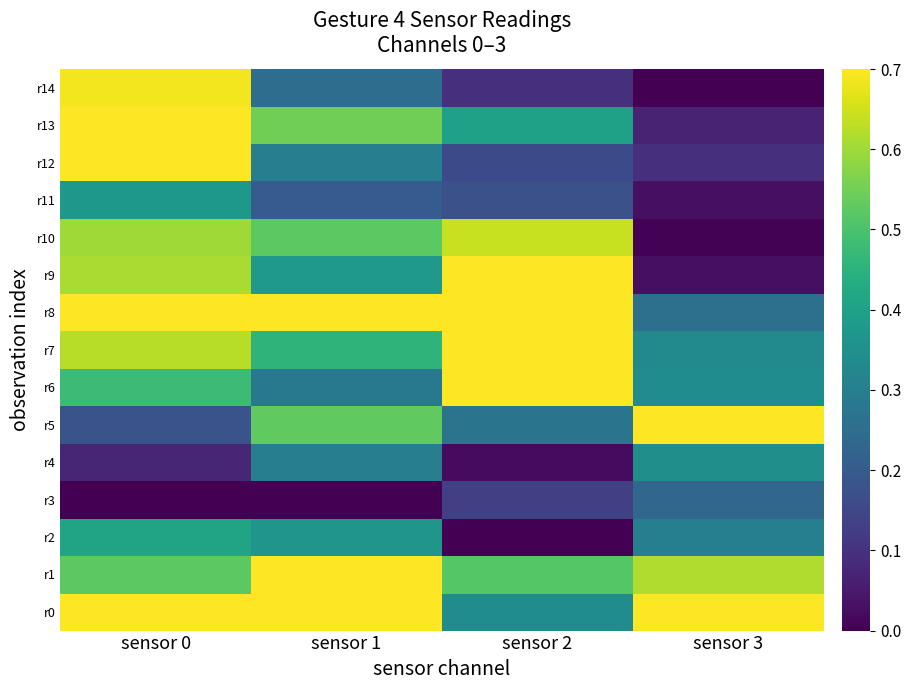

Reading left to right, what are all the values shown in this chart?

r0: sensor 0=0.7	sensor 1=1.0	sensor 2=0.3	sensor 3=1.0
r1: sensor 0=0.5	sensor 1=0.9	sensor 2=0.5	sensor 3=0.6
r2: sensor 0=0.4	sensor 1=0.4	sensor 2=0.0	sensor 3=0.3
r3: sensor 0=0.0	sensor 1=0.0	sensor 2=0.1	sensor 3=0.2
r4: sensor 0=0.1	sensor 1=0.3	sensor 2=0.0	sensor 3=0.3
r5: sensor 0=0.2	sensor 1=0.5	sensor 2=0.3	sensor 3=0.8
r6: sensor 0=0.5	sensor 1=0.3	sensor 2=0.8	sensor 3=0.3
r7: sensor 0=0.6	sensor 1=0.5	sensor 2=0.7	sensor 3=0.3
r8: sensor 0=0.7	sensor 1=0.8	sensor 2=1.0	sensor 3=0.3
r9: sensor 0=0.6	sensor 1=0.4	sensor 2=0.7	sensor 3=0.0
r10: sensor 0=0.6	sensor 1=0.5	sensor 2=0.6	sensor 3=0.0
r11: sensor 0=0.4	sensor 1=0.2	sensor 2=0.2	sensor 3=0.0
r12: sensor 0=1.0	sensor 1=0.3	sensor 2=0.2	sensor 3=0.1
r13: sensor 0=0.9	sensor 1=0.5	sensor 2=0.4	sensor 3=0.1
r14: sensor 0=0.7	sensor 1=0.3	sensor 2=0.1	sensor 3=0.0